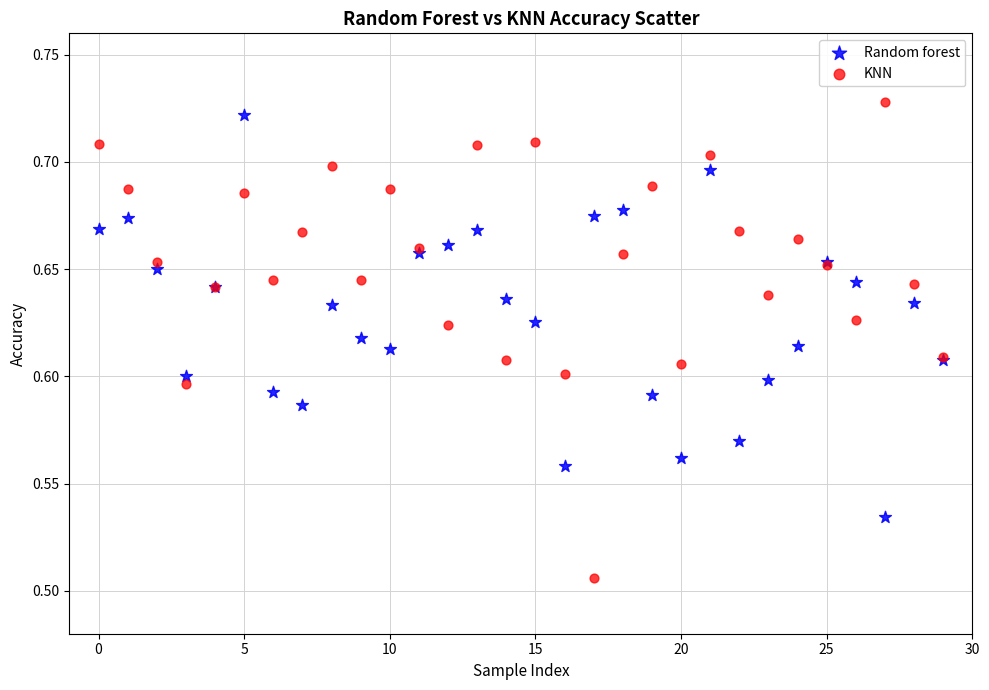

Which series has the widest spread of Y values?

KNN